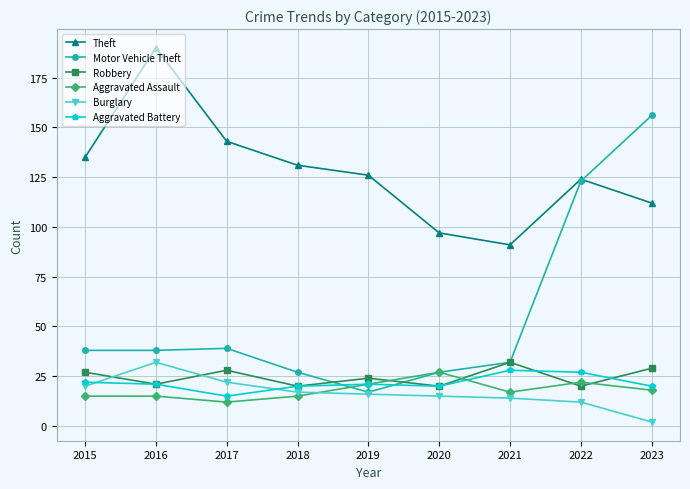

Read the Aggravated Assault value at 2017, to the nearest 5.

10